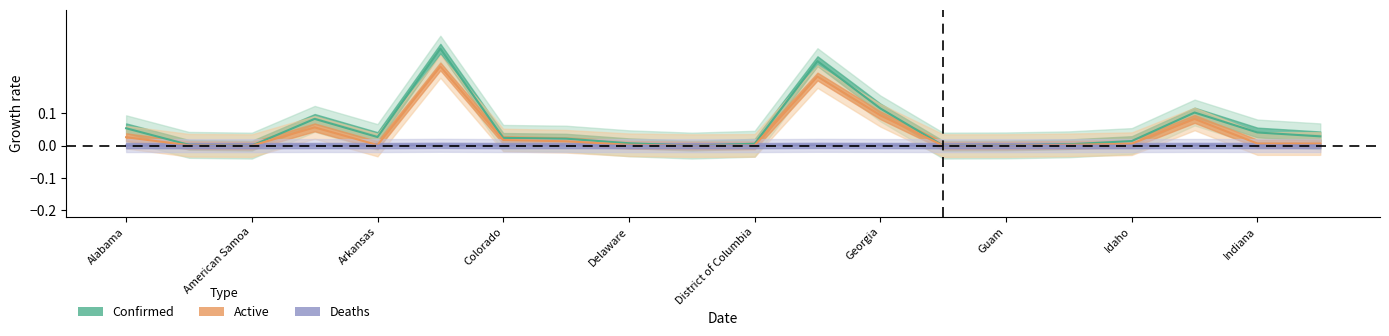

True or false: Active and Deaths cross at least once.

False